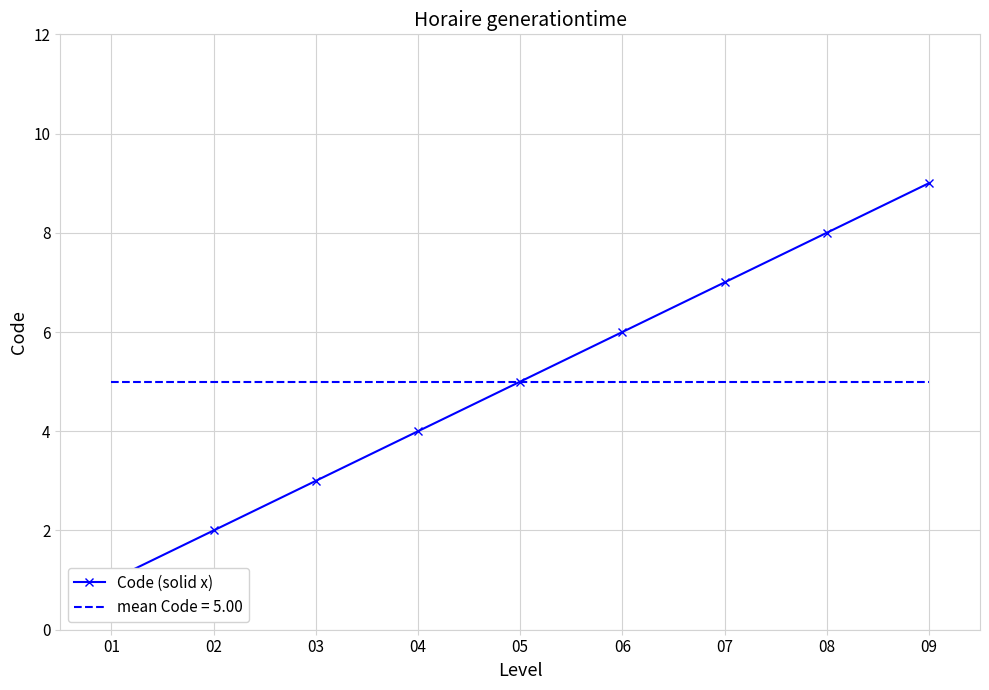

At which label does the data first exceed 5?

06